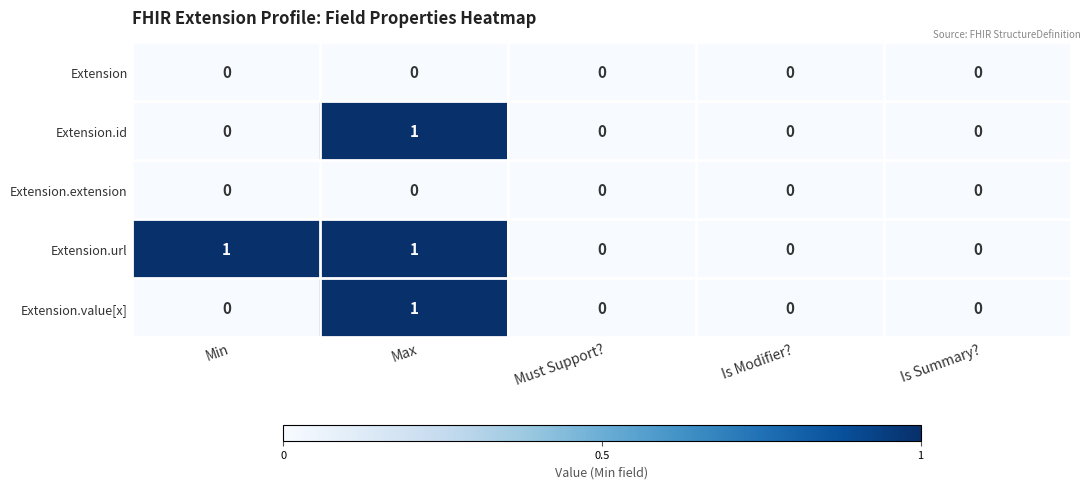

What is the difference between the highest and lowest values at Min?

1